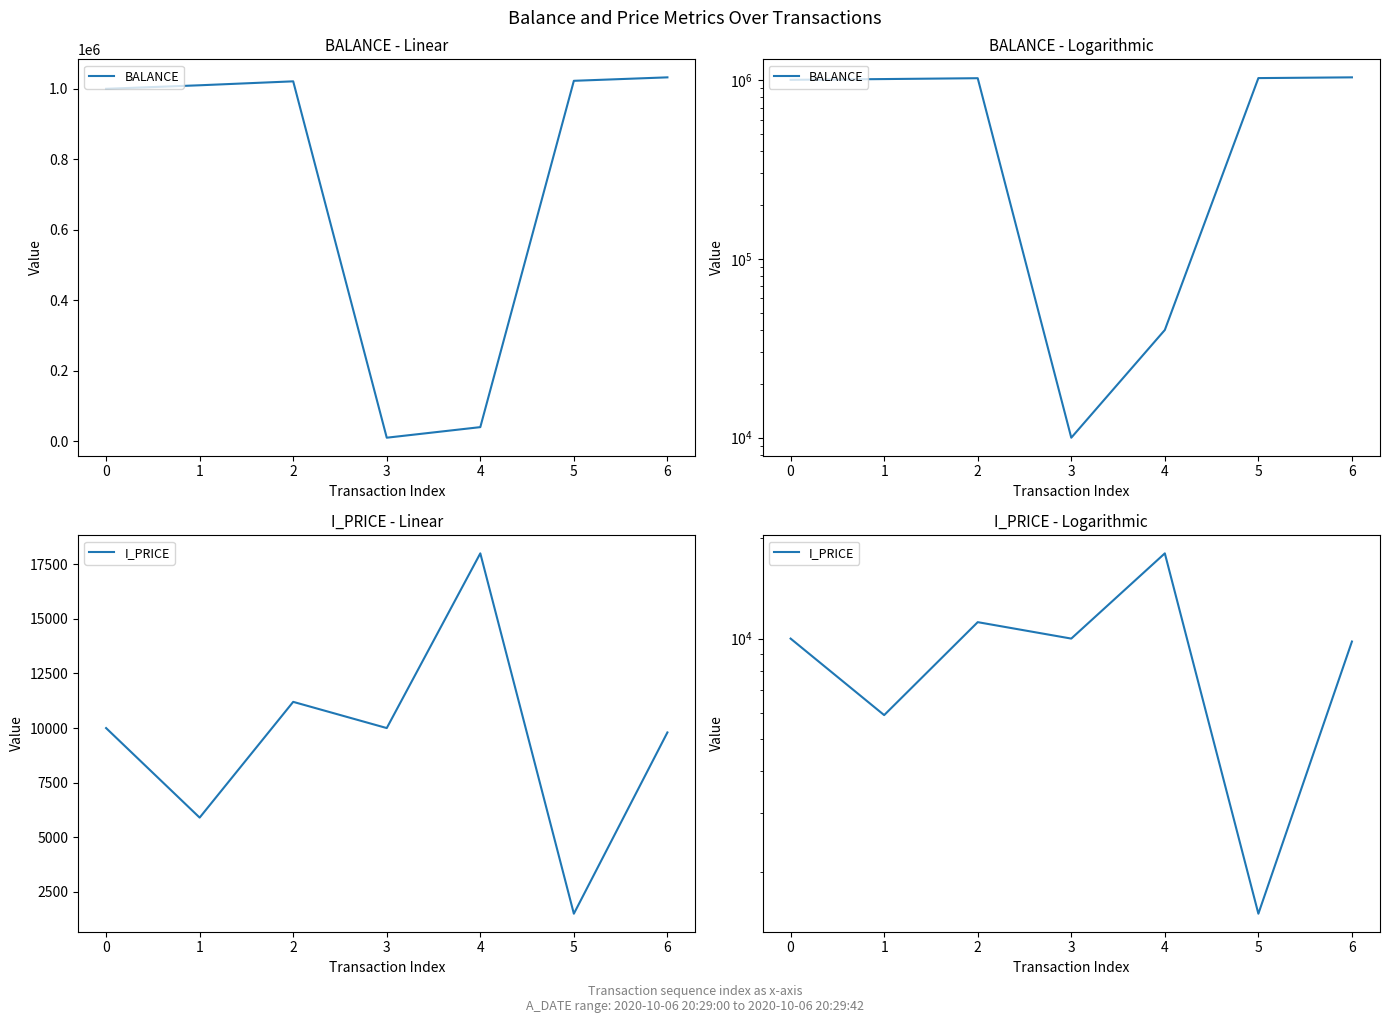

Does the chart display data point markers on the line(s)?

No